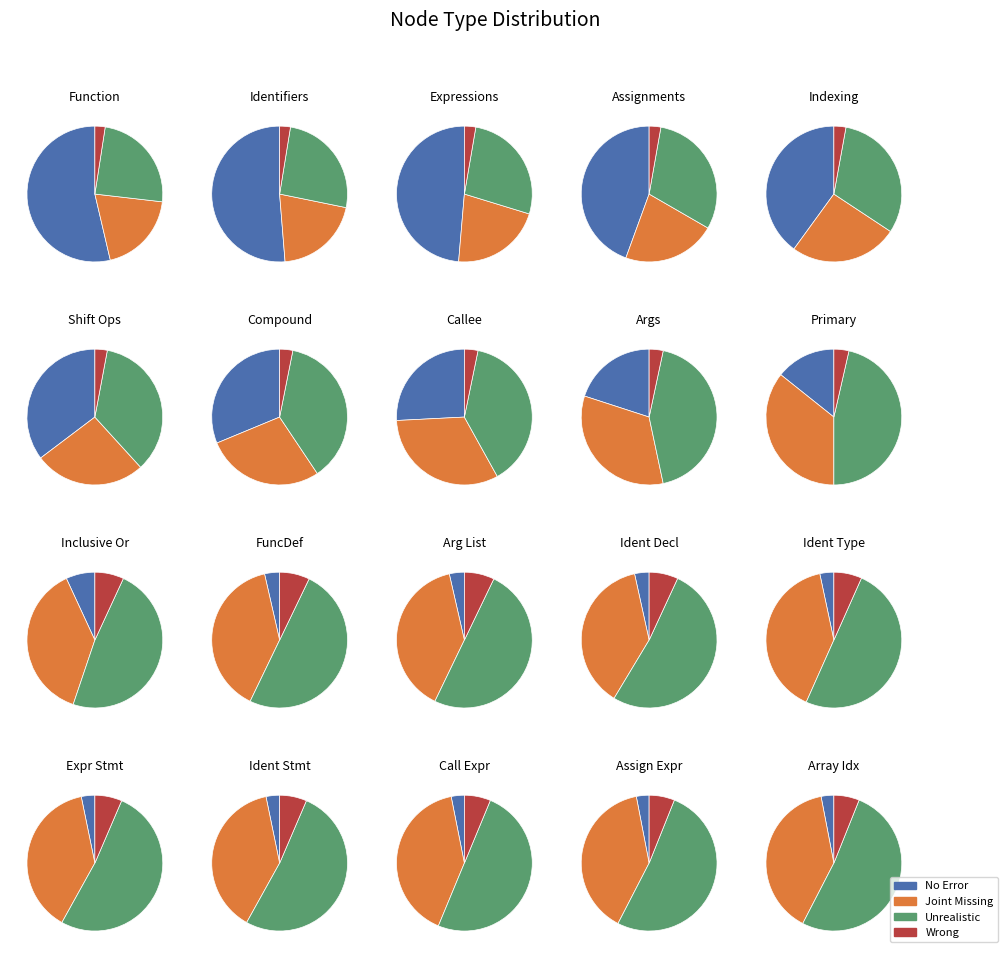

Combined, what portion of the pie is InclusiveOrExpression and ArgumentList?

9.8%